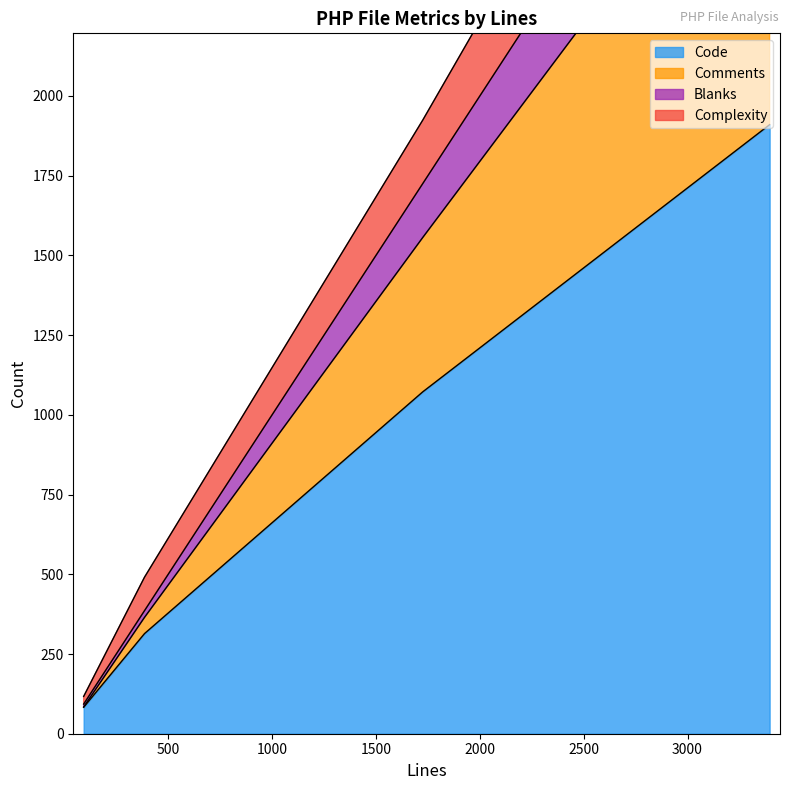

Rank the series at 1725 from lowest to highest value.

Blanks, Complexity, Comments, Code